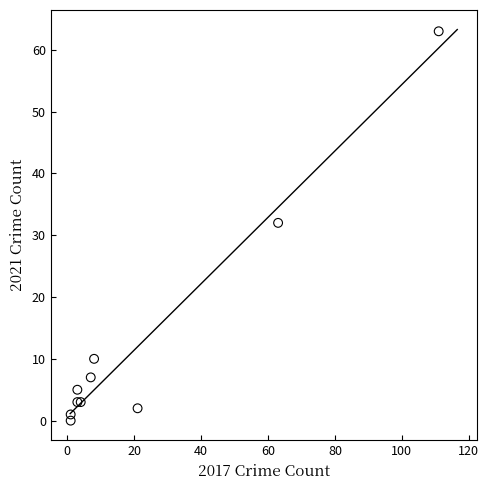

What Y value in the scatter plot is closest to 31?

32